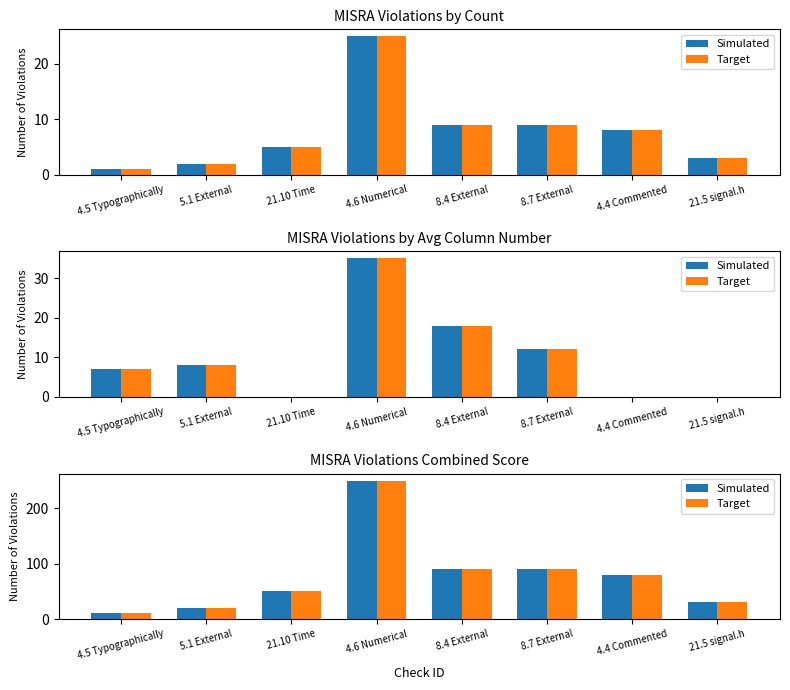

What is the greatest value displayed?

250